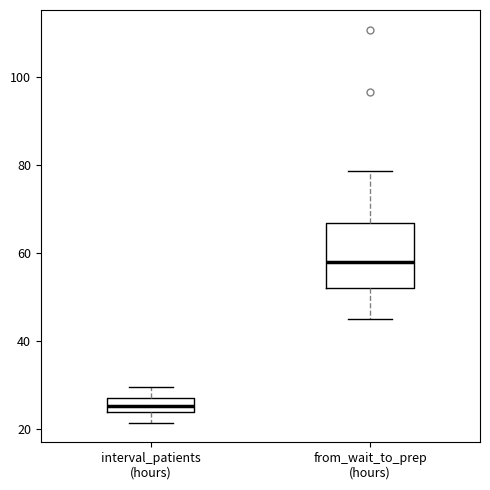

Which box is the tallest, from its lower edge to its upper edge?

from_wait_to_prep (hours)